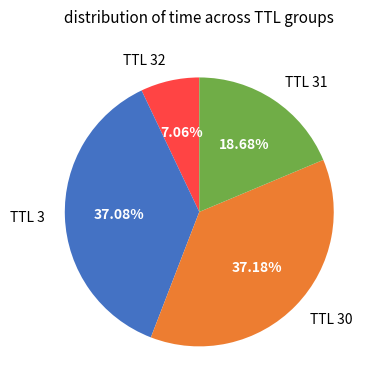

Combined, do TTL 32 and TTL 30 account for over 50%?

No